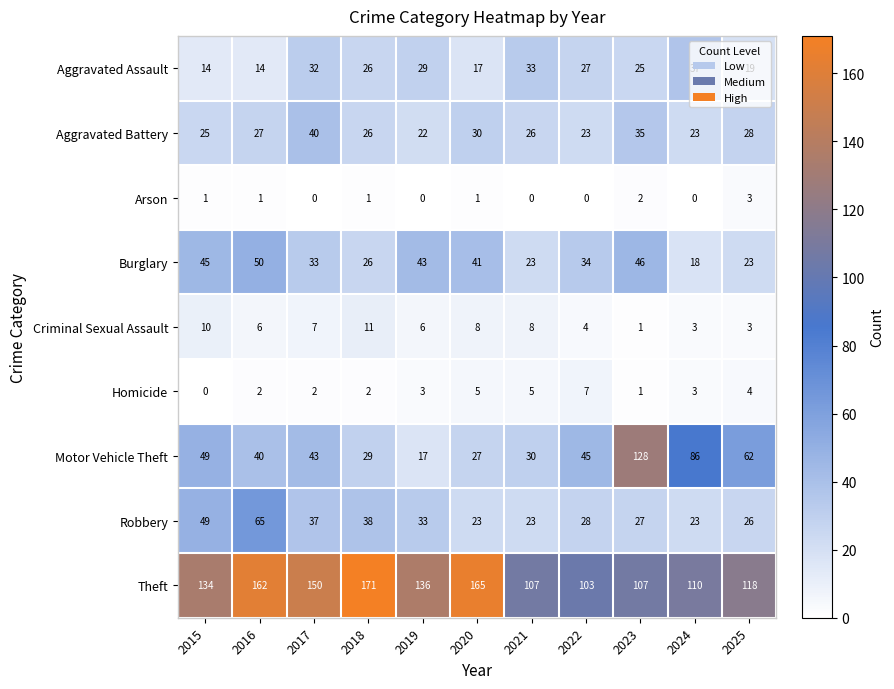

At which label does Theft reach its peak?

2018